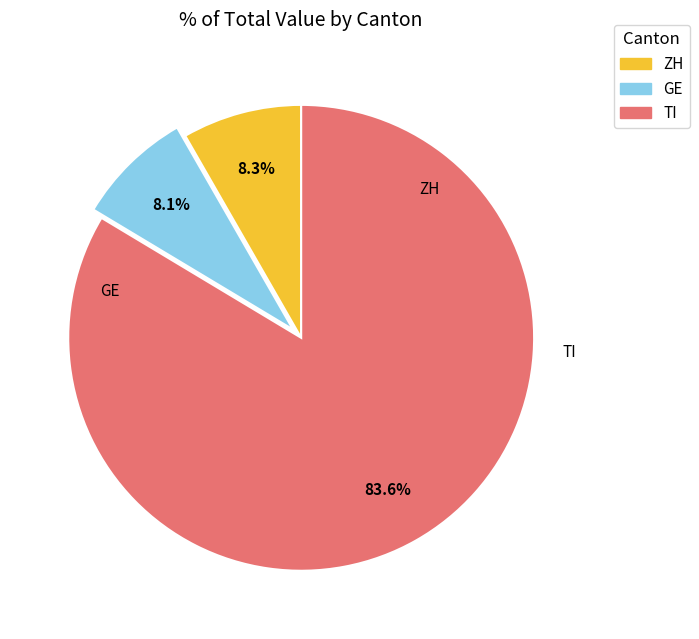

Which slice is the largest?

TI